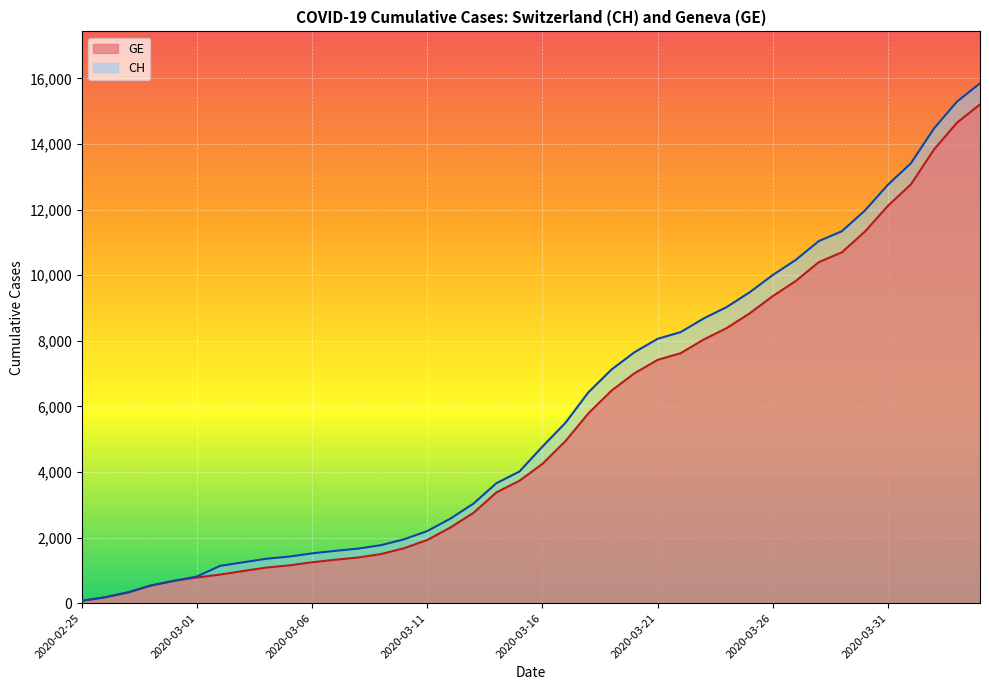

Which category has the lowest value in the CH series?

2020-02-25